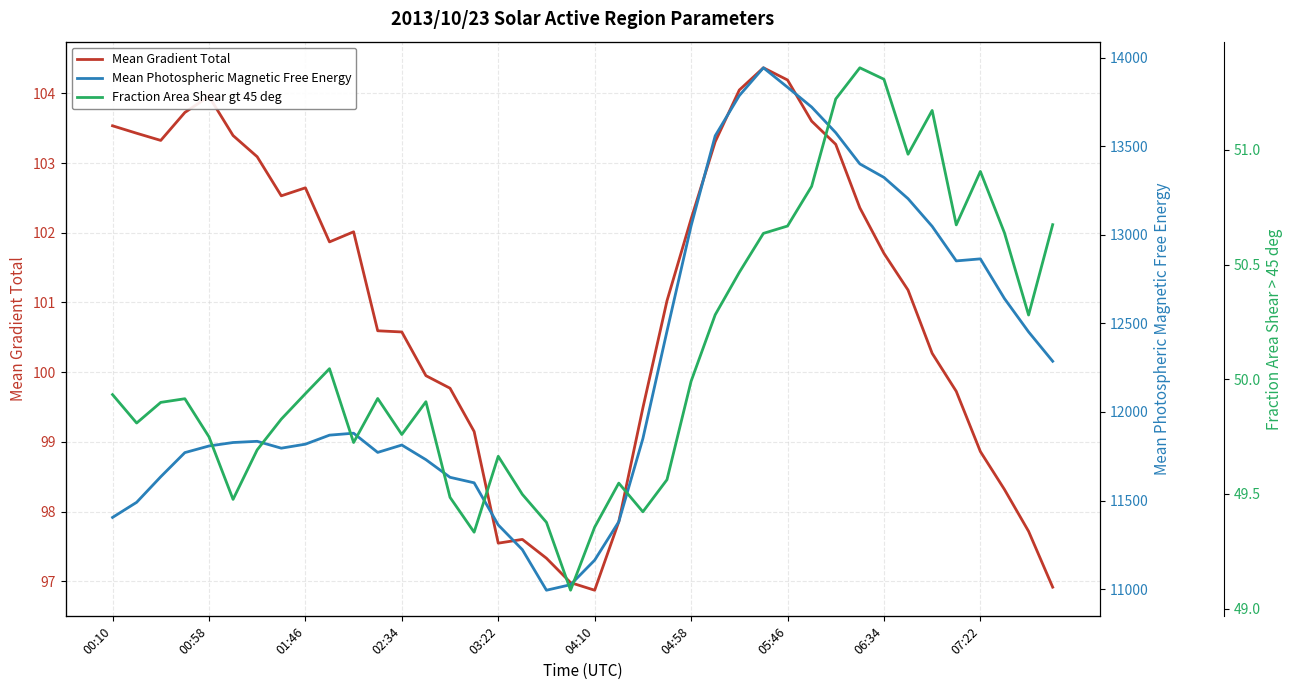

What is the maximum value for Fraction Area Shear gt 45 deg?

51.4